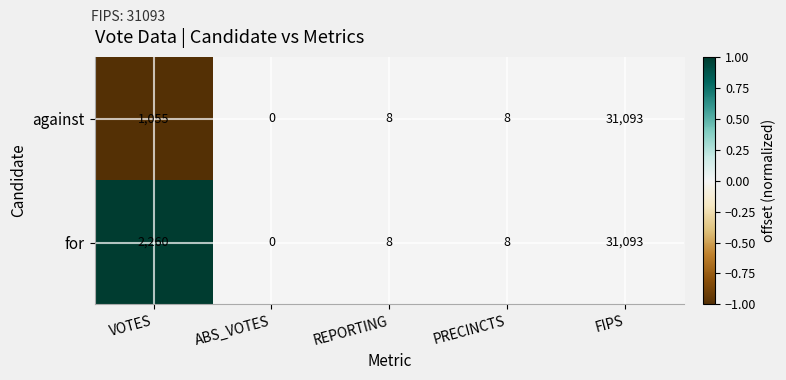

Reading left to right, what are all the values shown in this chart?

against: 1055	0	8	8	31093
for: 2260	0	8	8	31093